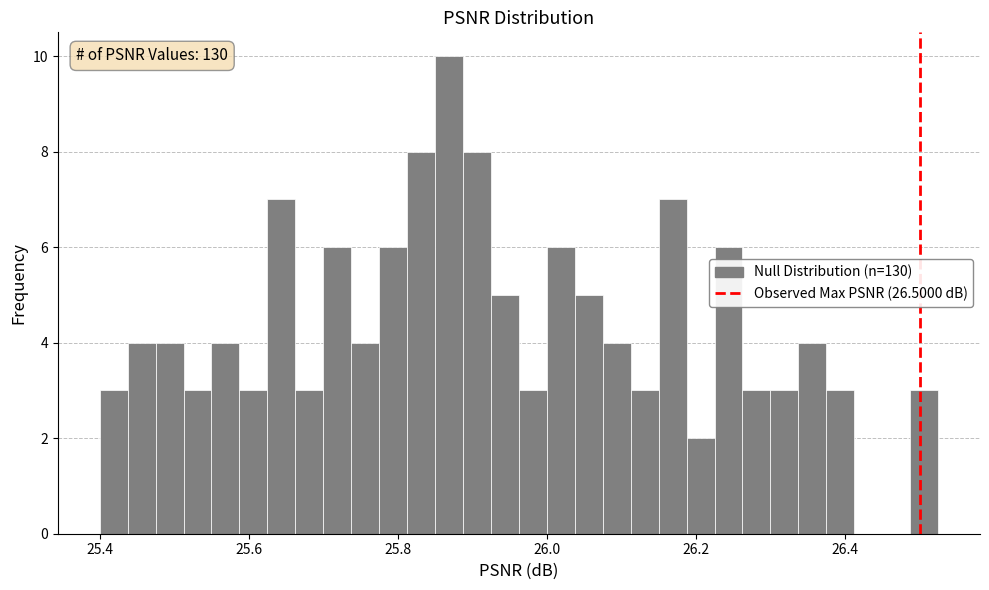

Around what value on the x-axis is the tallest bar? Give the approximate position of its centre, as read against the axis.

25.86